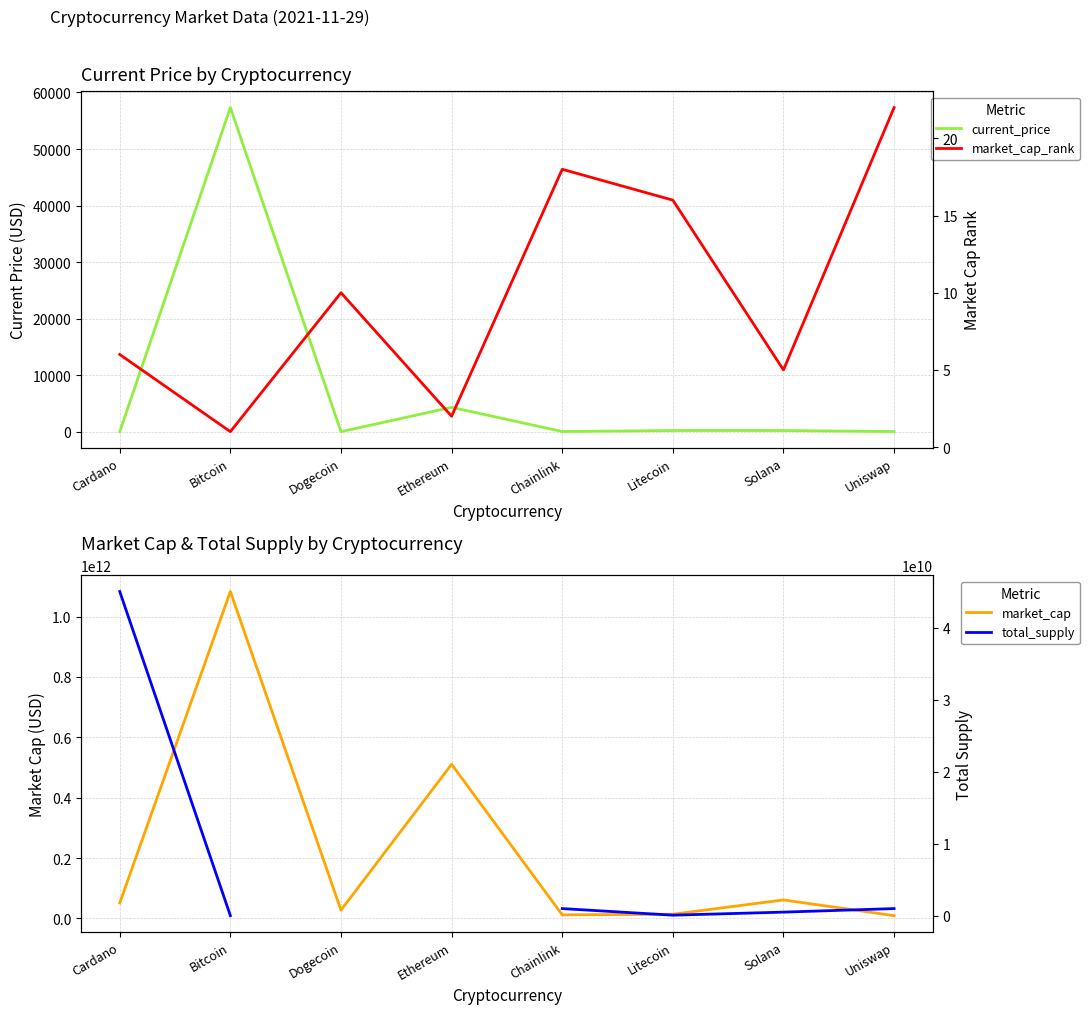

Is it true that current_price equals 34.7 at Chainlink?

False